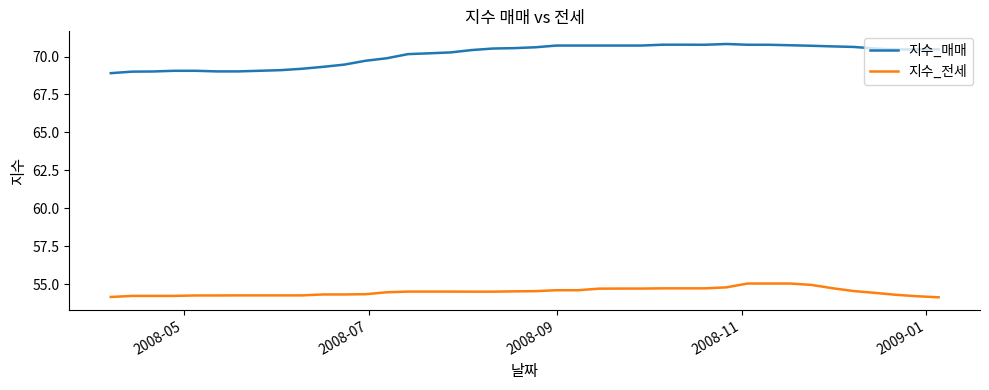

Which series has the widest spread of values?

지수_매매